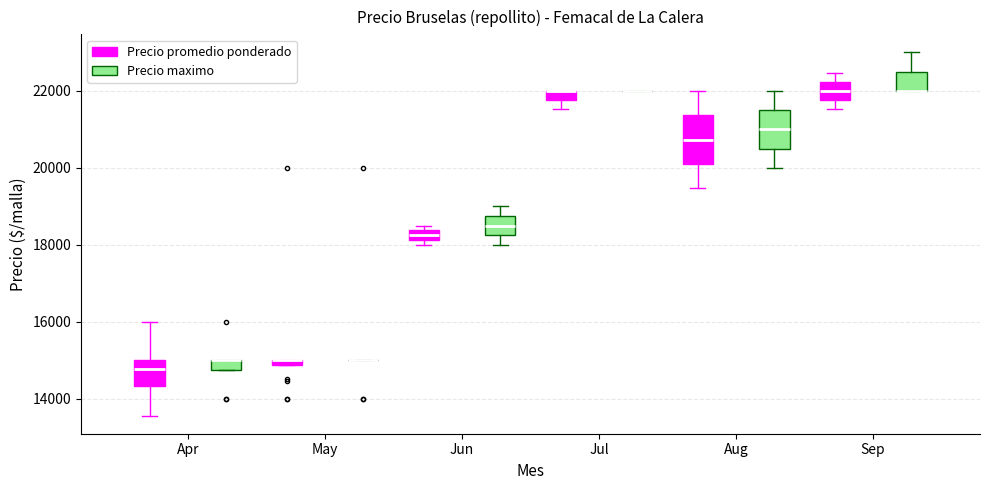

Where does the lower whisker of the box for Apr (Precio promedio ponderado) end on the y-axis? The values are not printed on the chart, so give them approximately, as read against the axis.

13600